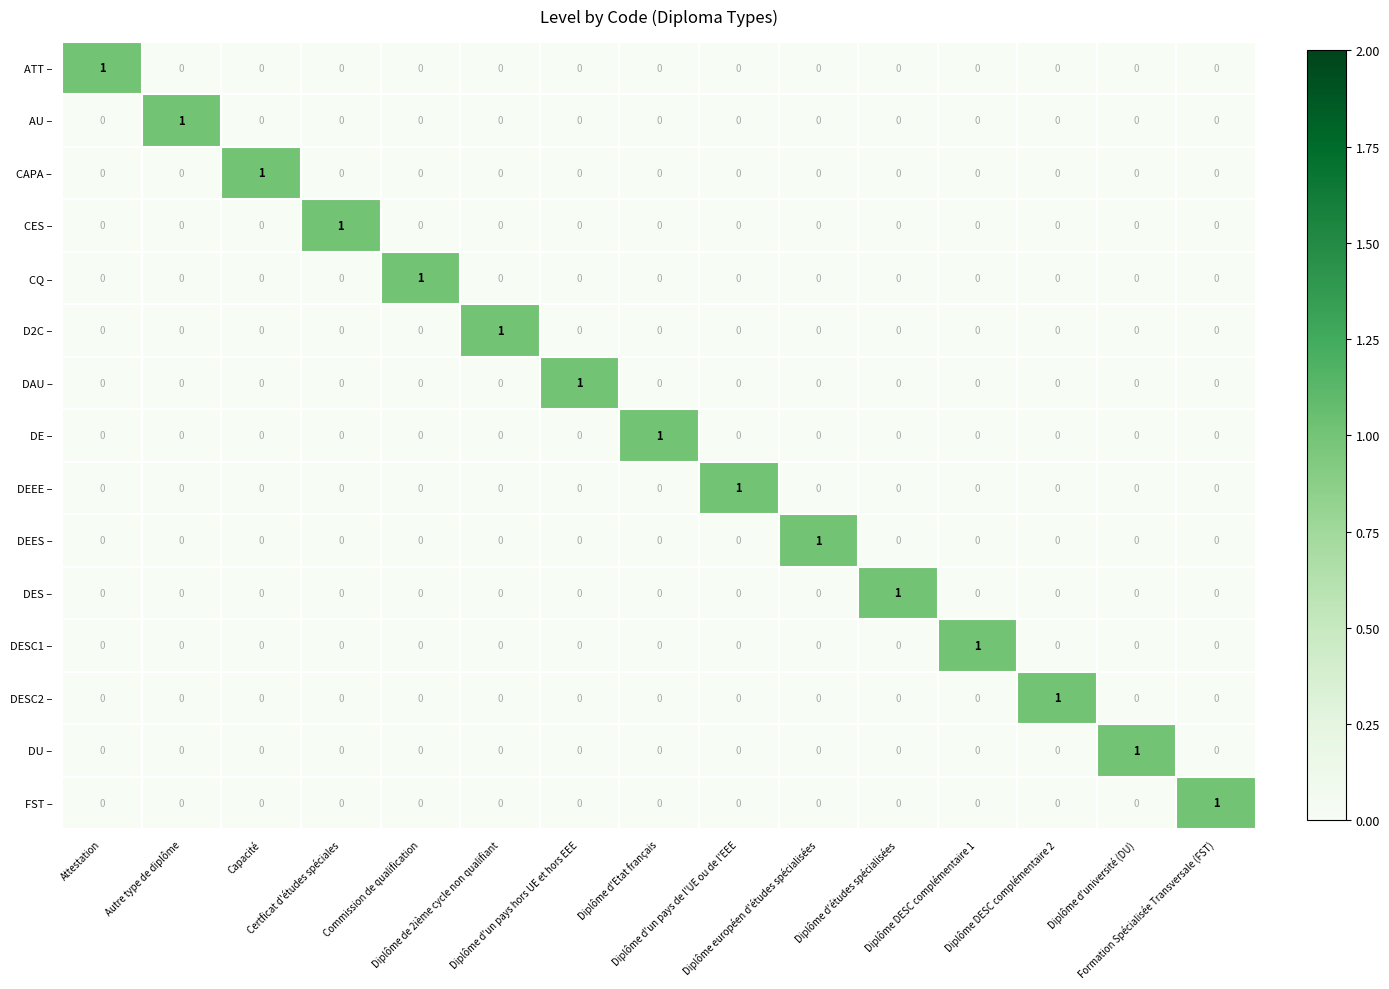

How many categories are shown in the chart?

15